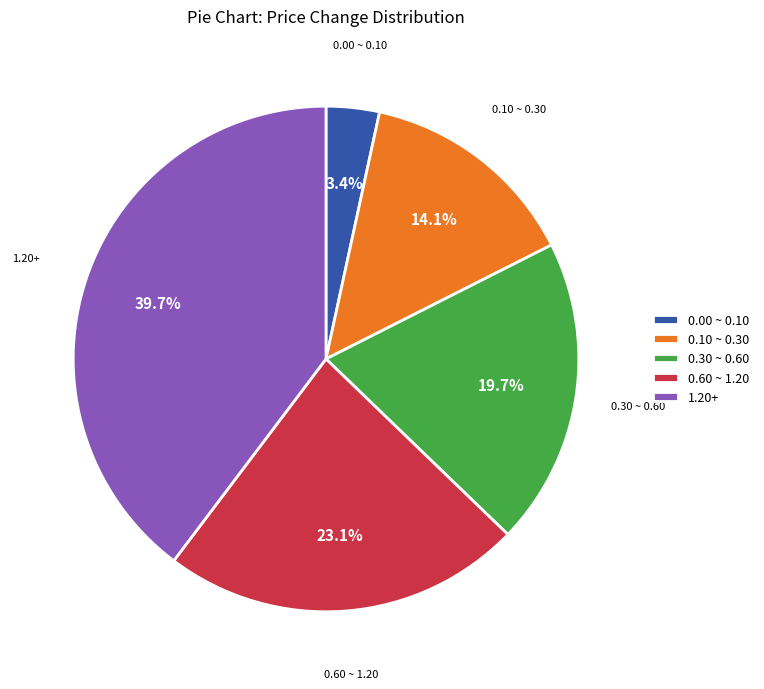

Does 0.10 ~ 0.30 account for over 50% of the chart?

No